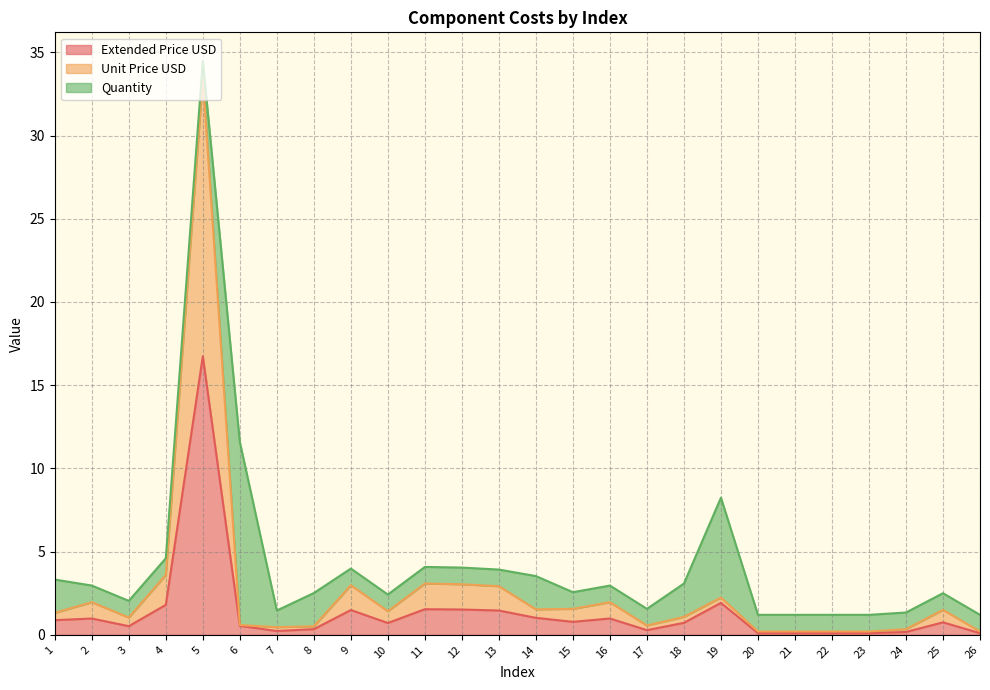

At which category does Extended Price USD reach its first local valley?

3